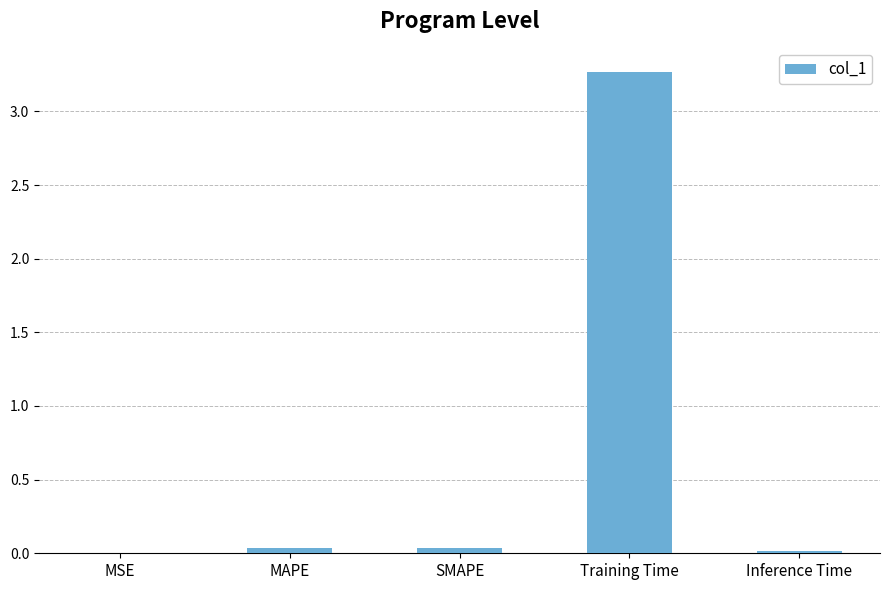

Is it true that the value at Training Time is 3.3?

True